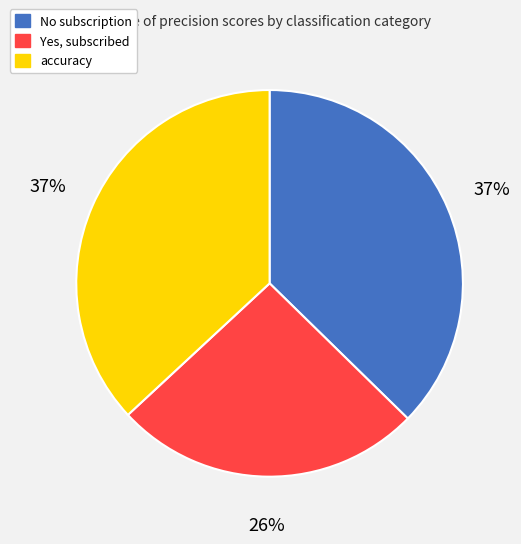

How many segments does this pie chart have?

3